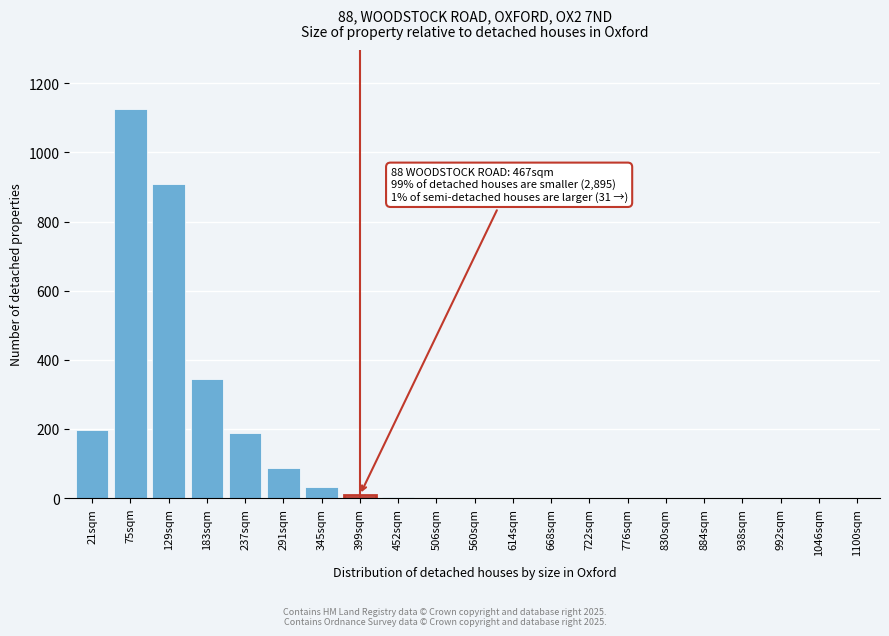

What is the sum of all values?

2896